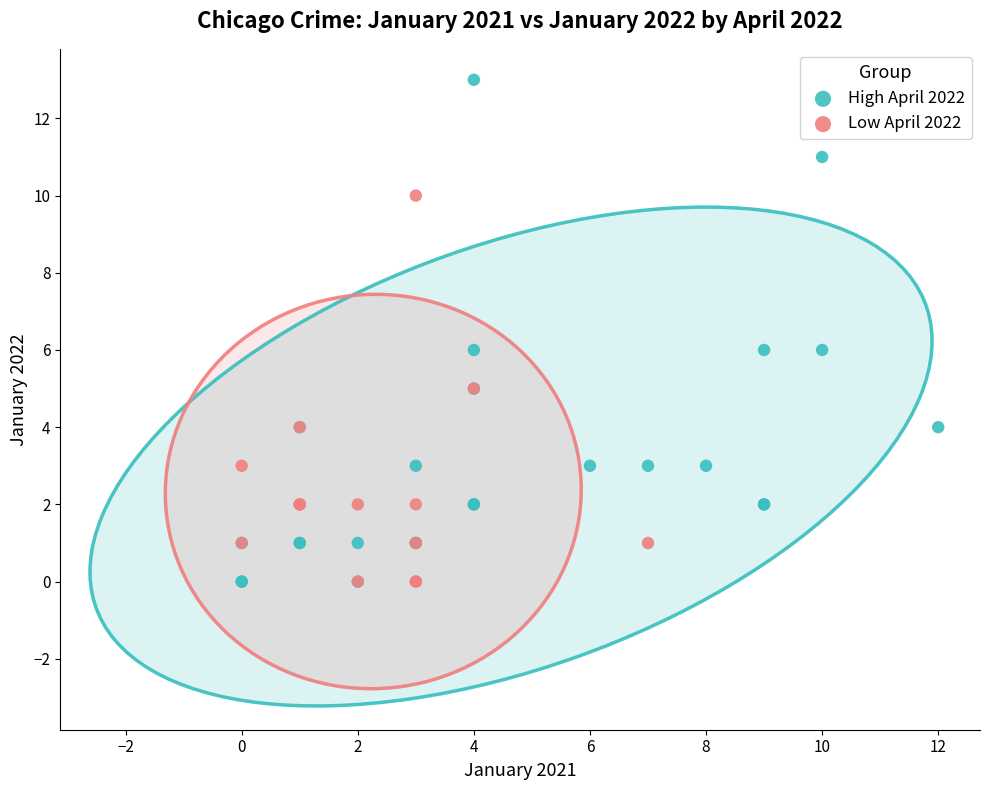

Which series reaches the maximum Y coordinate?

High April 2022